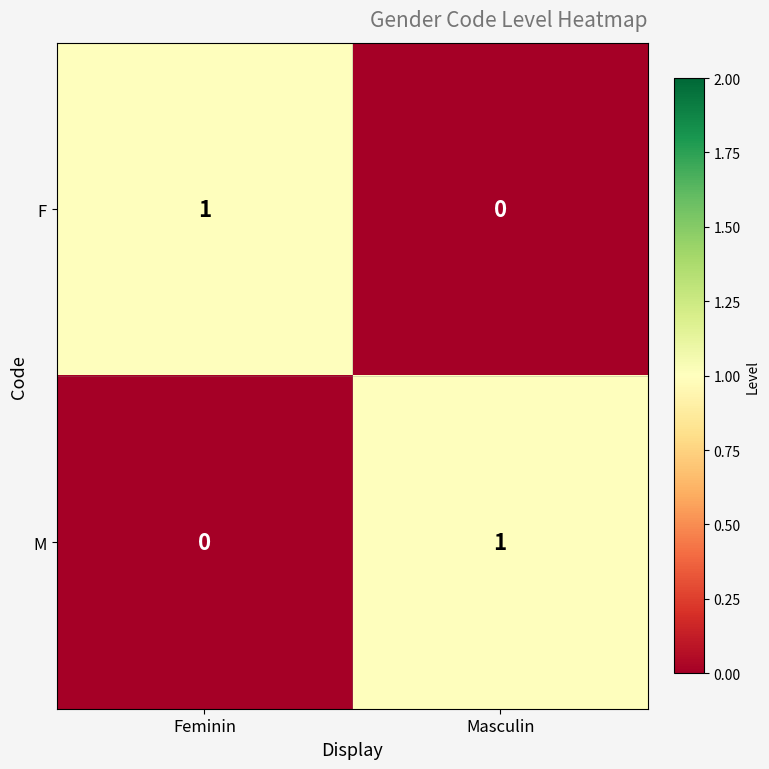

List the labels in order of M value, smallest first.

Feminin, Masculin